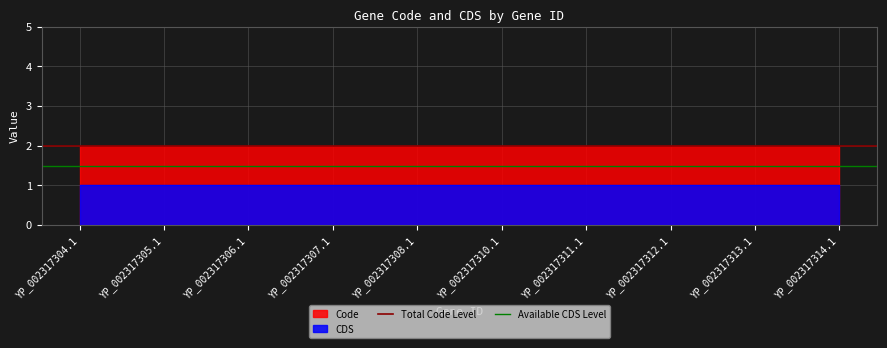

Which category has the lowest value in the Total Code Level series?

YP_002317304.1